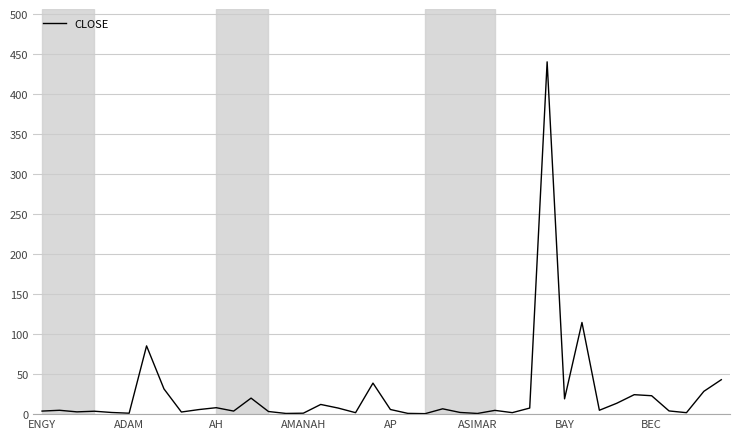

What is the maximum value shown in the chart?

440.0